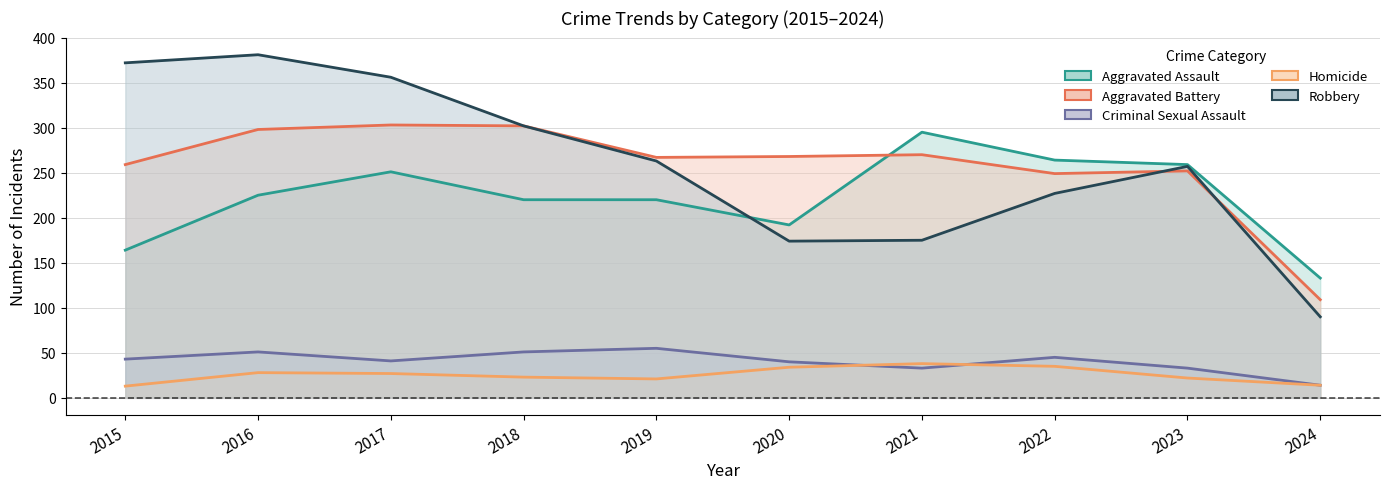

True or false: Robbery has a value of 227 at 2022.

True